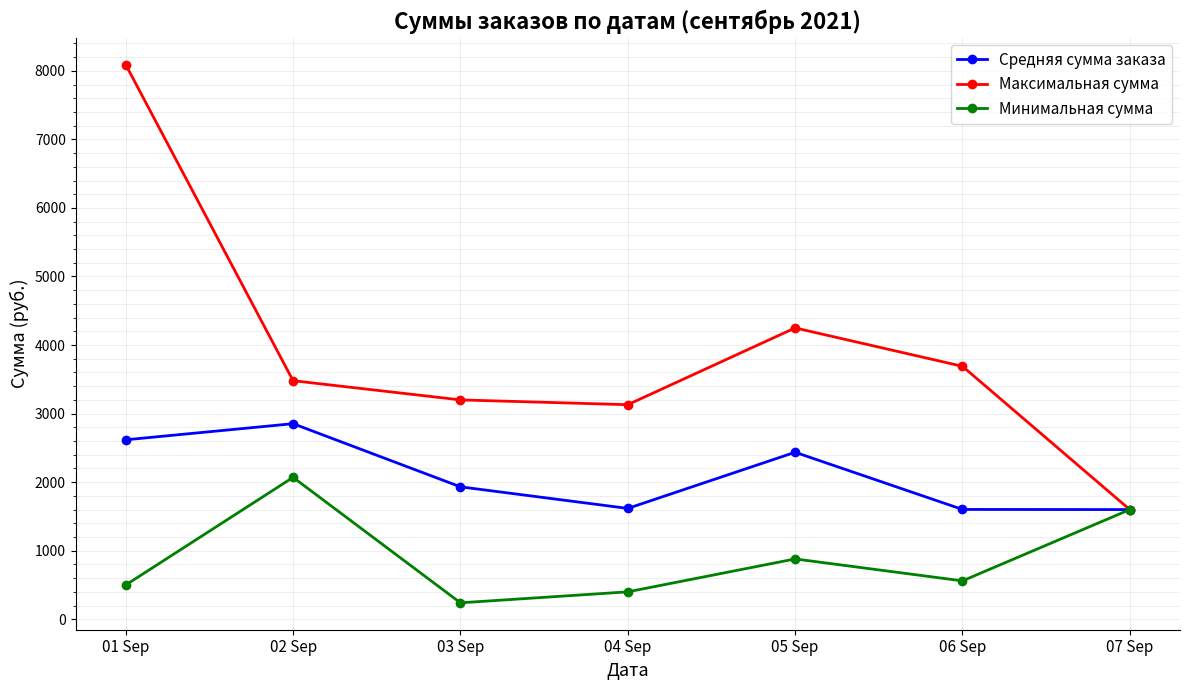

Read the Минимальная сумма value at 04 Sep.

400